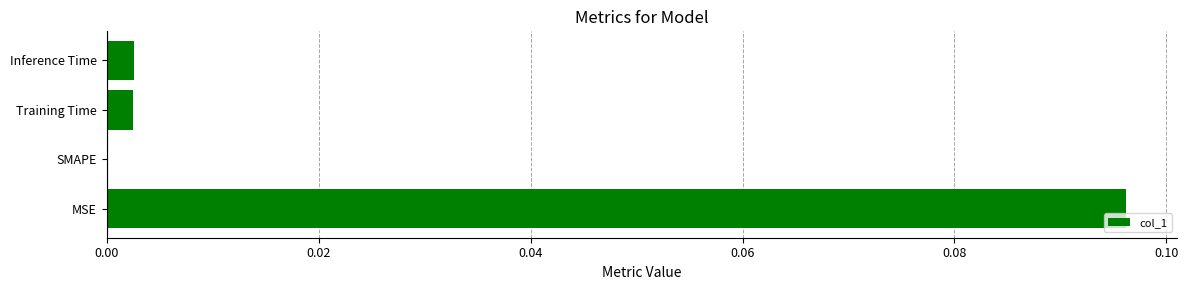

The value at SMAPE is 0.0. True or false?

True